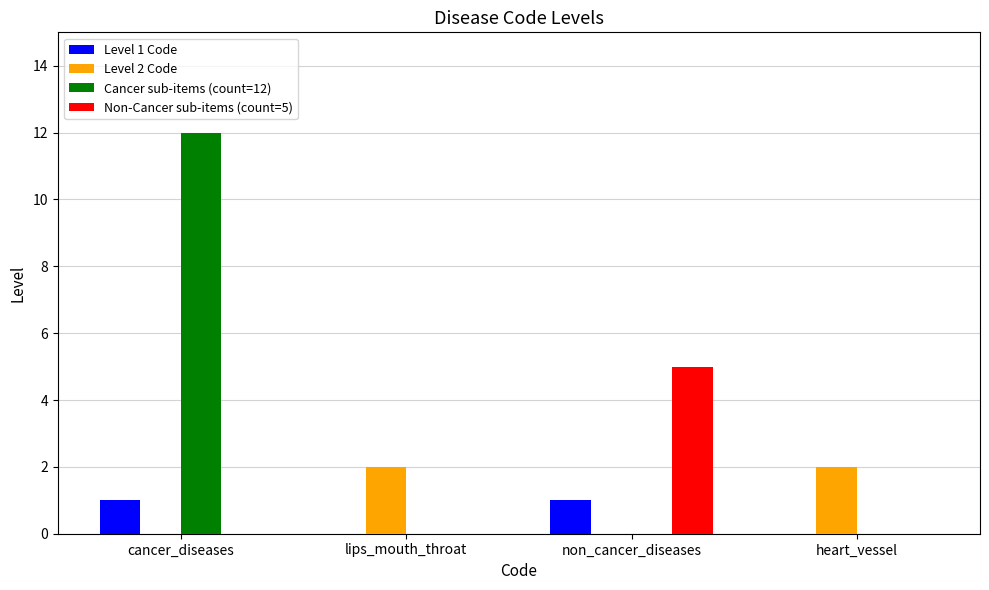

Between cancer_diseases and lips_mouth_throat, which series saw the biggest shift?

Cancer sub-items (count=12)